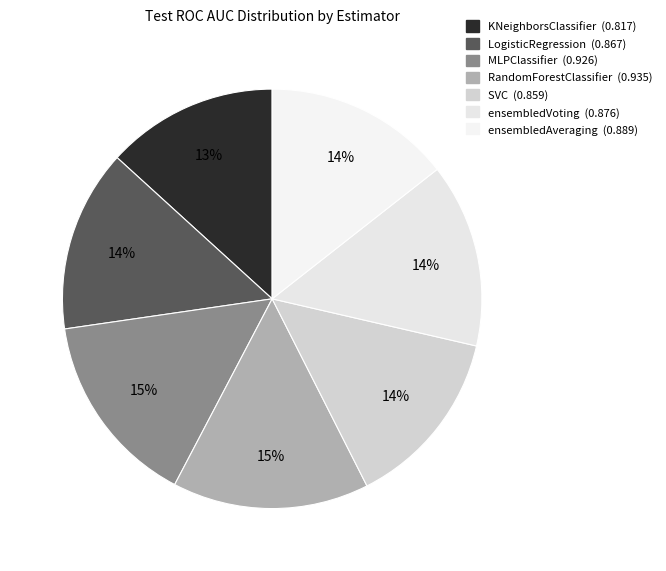

How many slices are in this pie chart?

7